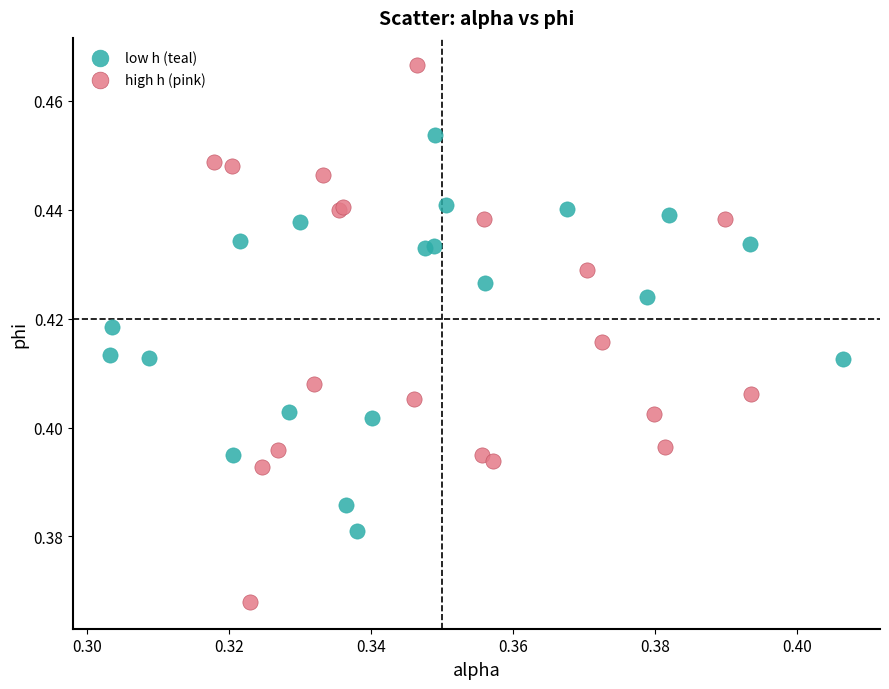

Which series reaches the maximum Y coordinate?

high h (pink)